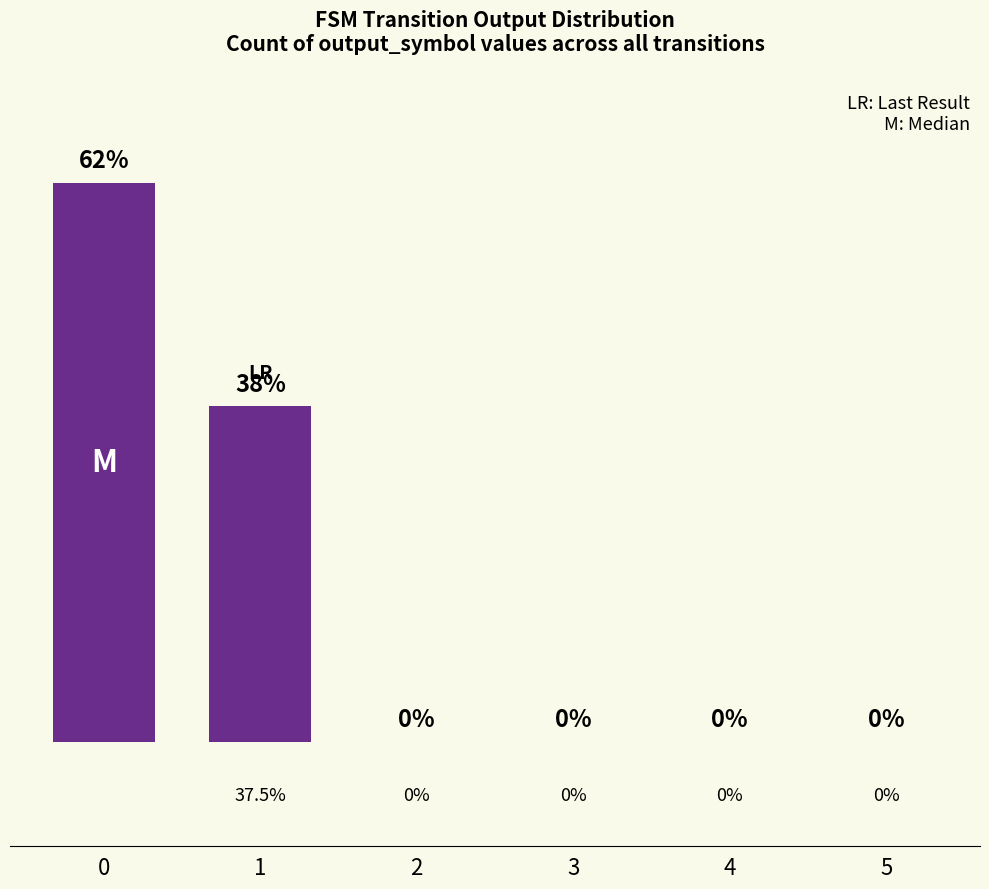

Reading left to right, extract all data points from this chart.

80	48	0	0	0	0